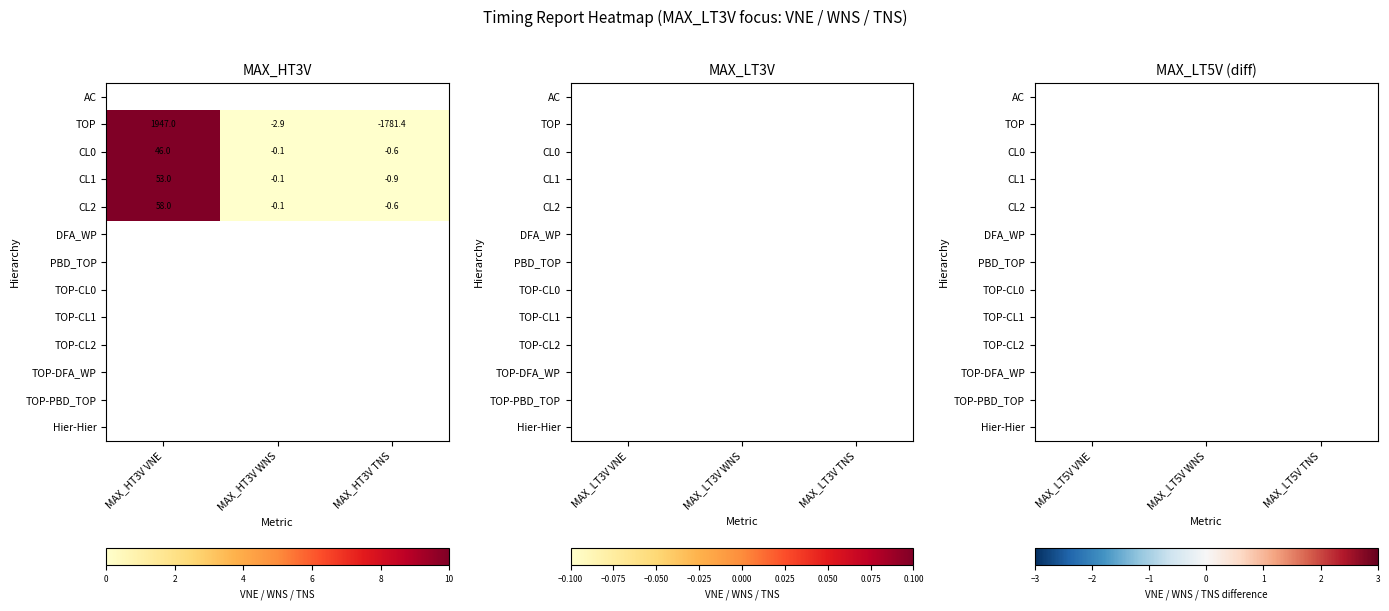

List the series in order of their overall mean, lowest first.

AC, TOP, CL0, CL1, CL2, DFA_WP, PBD_TOP, TOP-CL0, TOP-CL1, TOP-CL2, TOP-DFA_WP, TOP-PBD_TOP, Hier-Hier